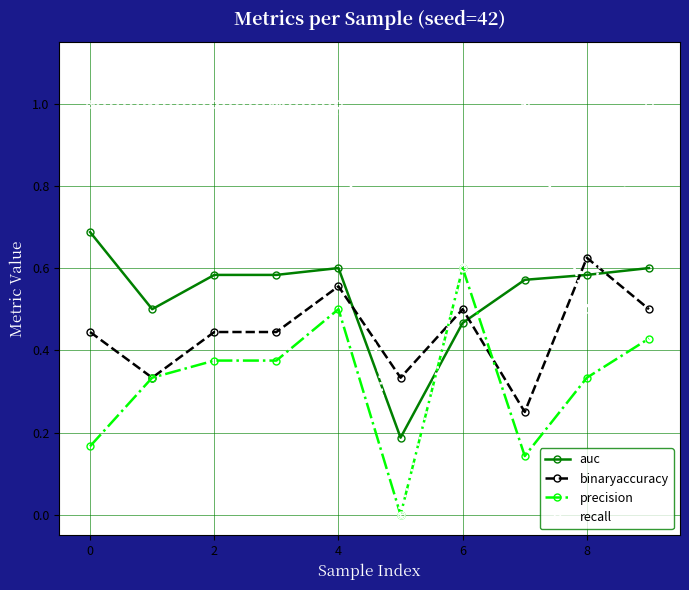

Does the chart display data point markers on the line(s)?

Yes